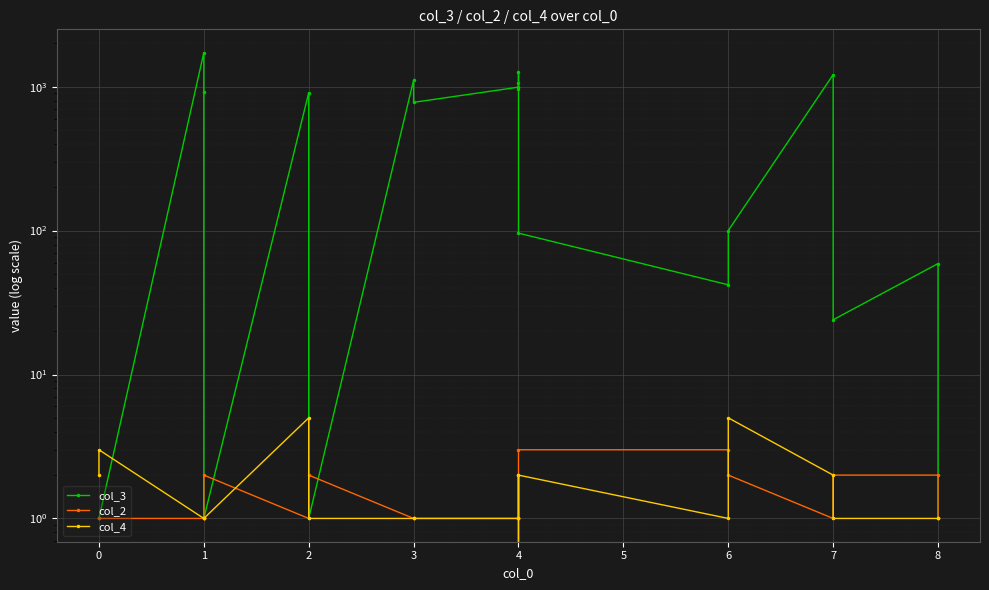

What is the total value across all series at 1?

1726